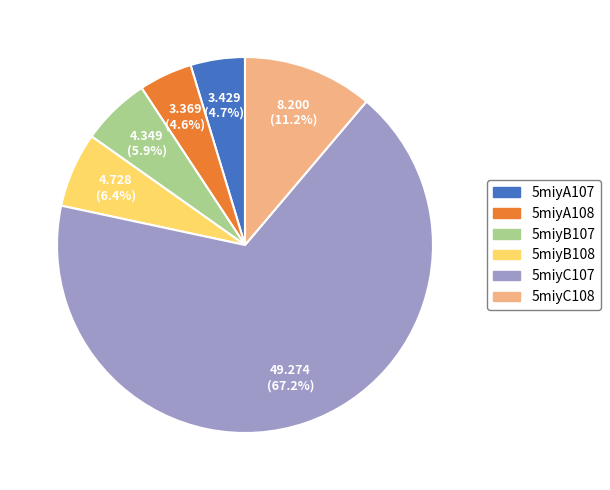

How many slices are in this pie chart?

6